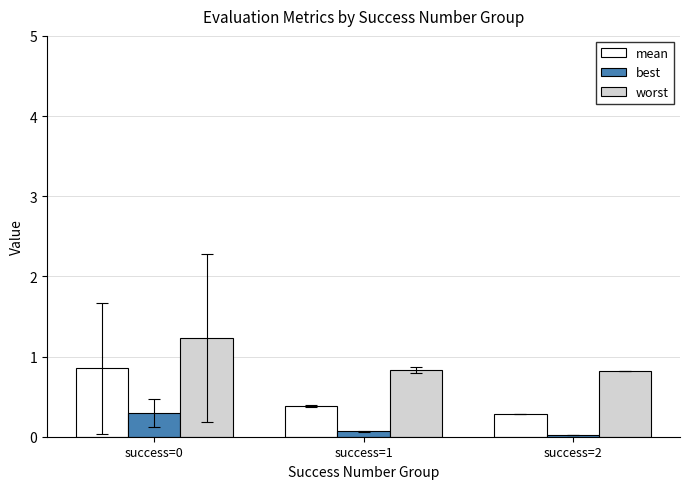

What is the maximum value for mean?

0.9